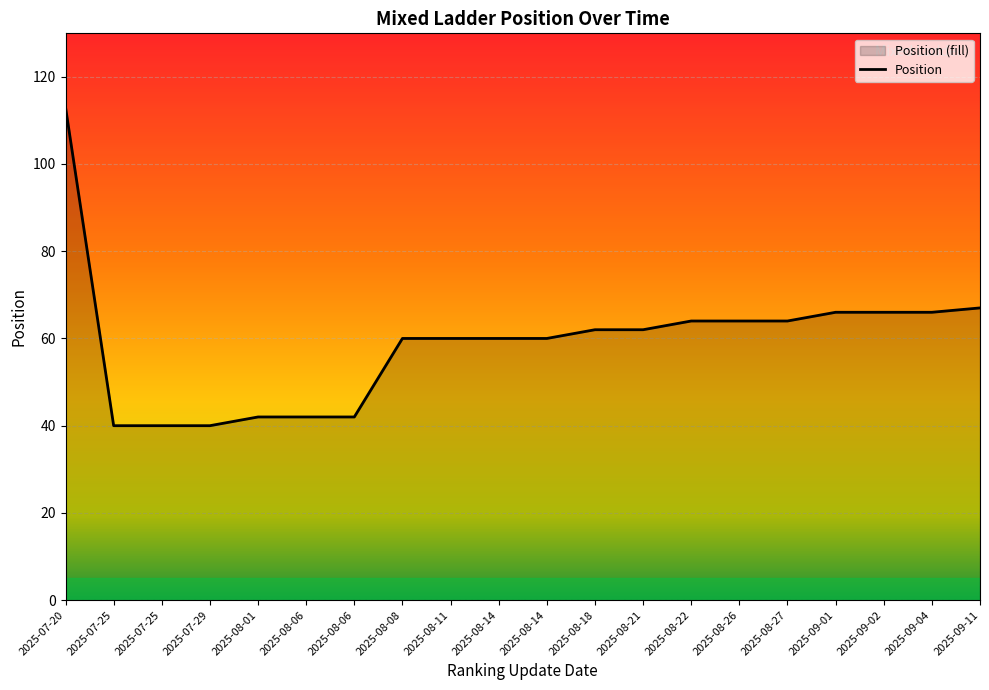

List the labels in order of value, smallest first.

2025-07-25, 2025-07-25, 2025-07-29, 2025-08-01, 2025-08-06, 2025-08-06, 2025-08-08, 2025-08-11, 2025-08-14, 2025-08-14, 2025-08-18, 2025-08-21, 2025-08-22, 2025-08-26, 2025-08-27, 2025-09-01, 2025-09-02, 2025-09-04, 2025-09-11, 2025-07-20